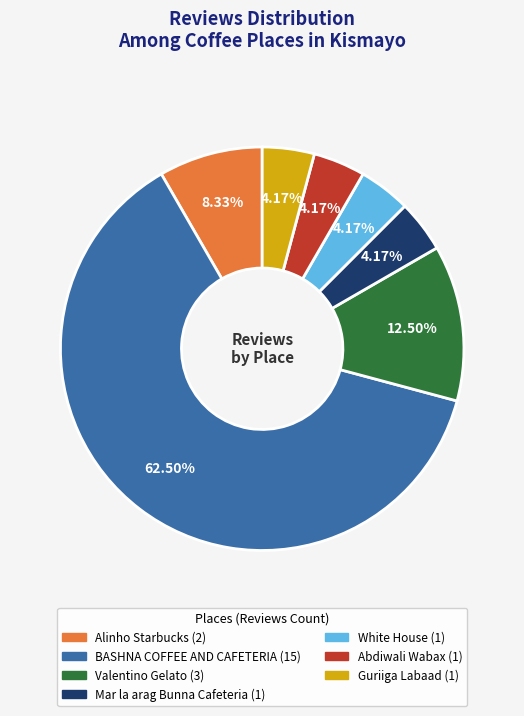

Combined, what portion of the pie is Mar la arag Bunna Cafeteria and Guriiga Labaad?

8.3%